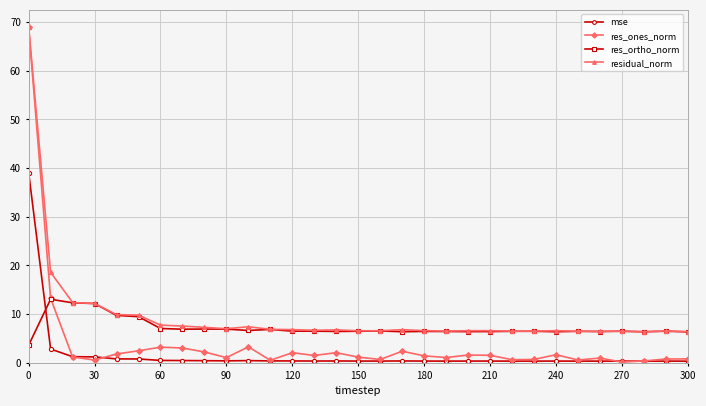

What are all the series names shown in the legend?

mse, res_ones_norm, res_ortho_norm, residual_norm